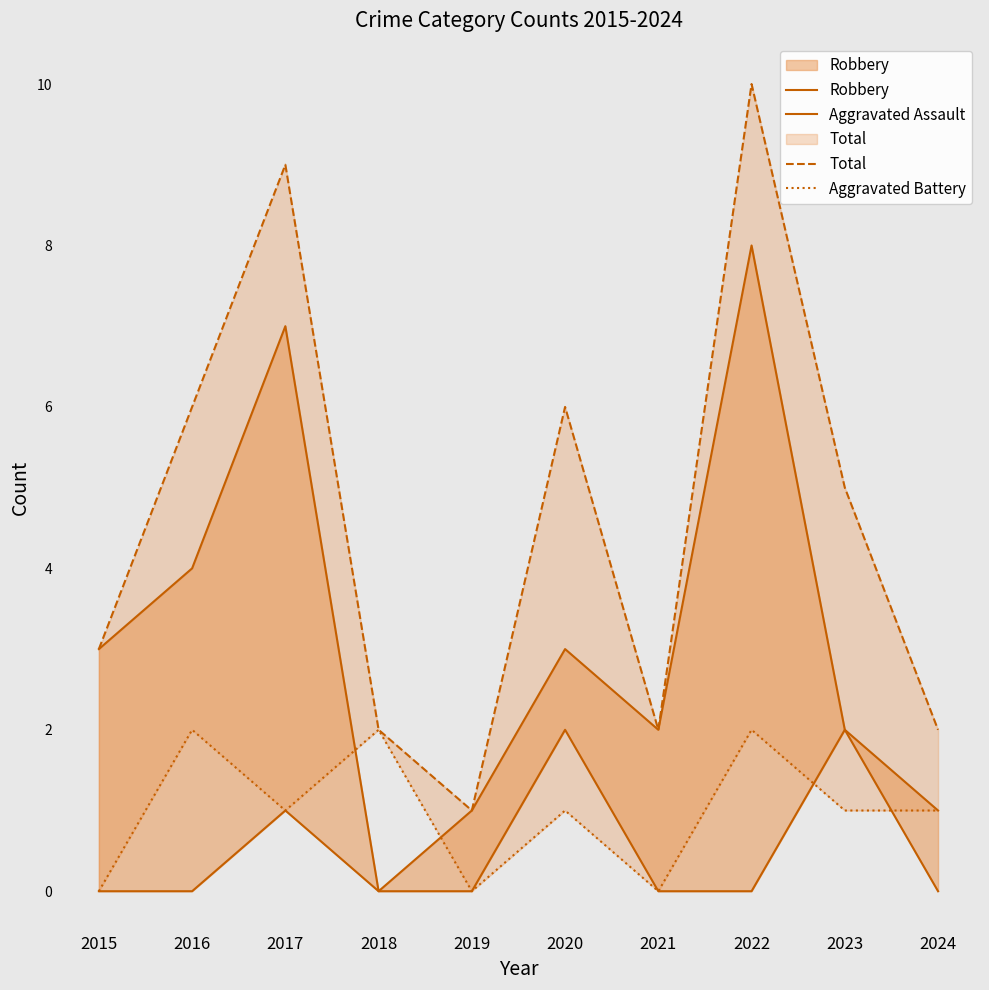

Rank the series at 2017 from lowest to highest value.

Aggravated Assault, Aggravated Battery, Robbery, Total